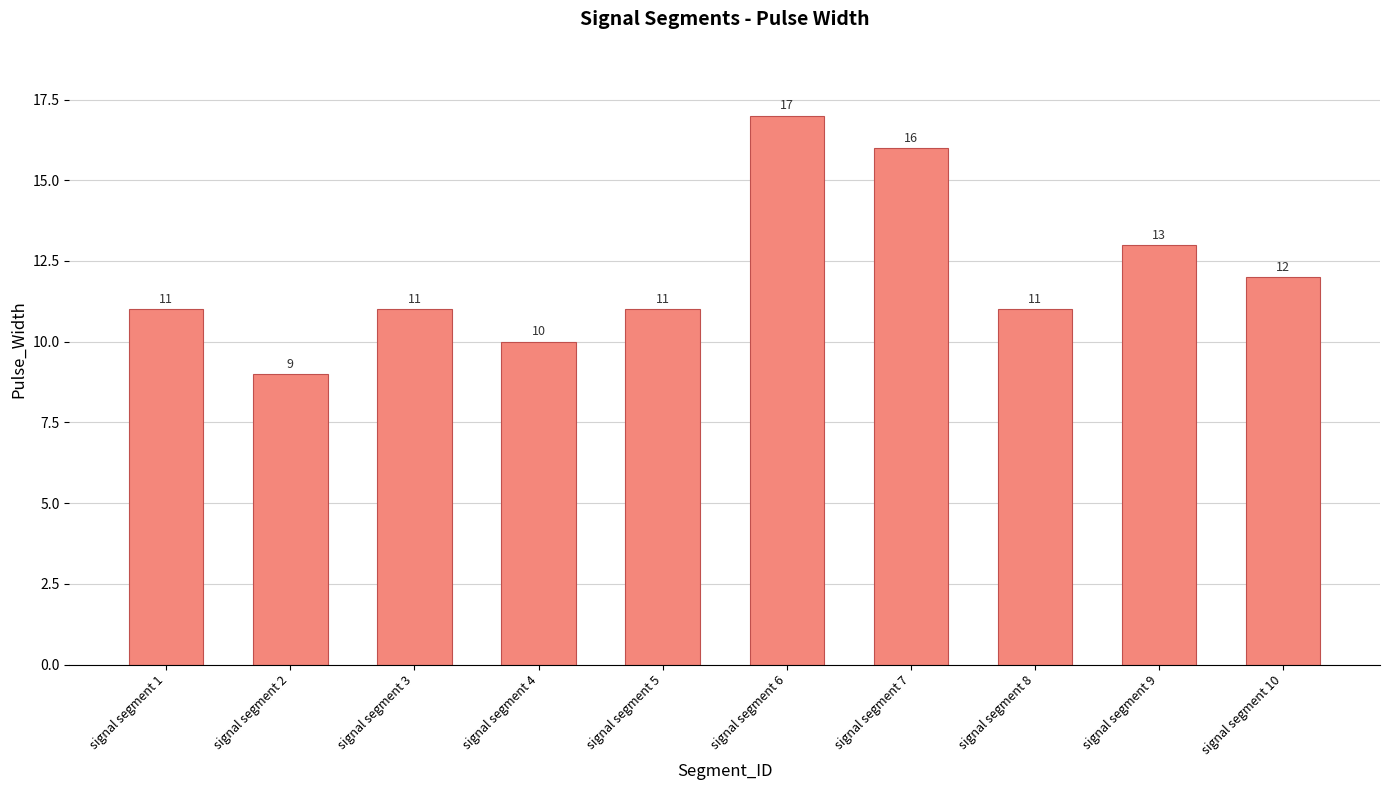

How many bars are there in total?

10